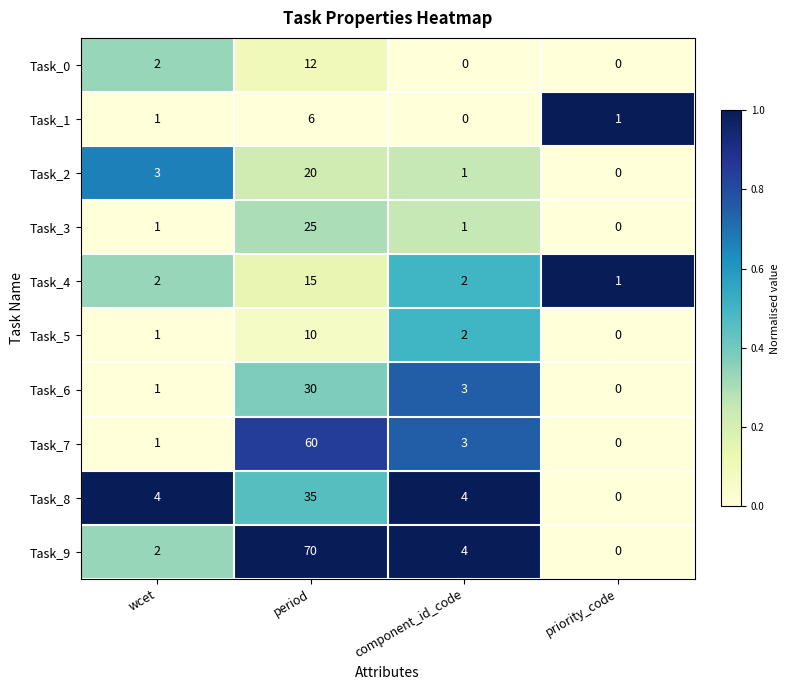

True or false: Task_0 has a value of 0 at wcet.

False